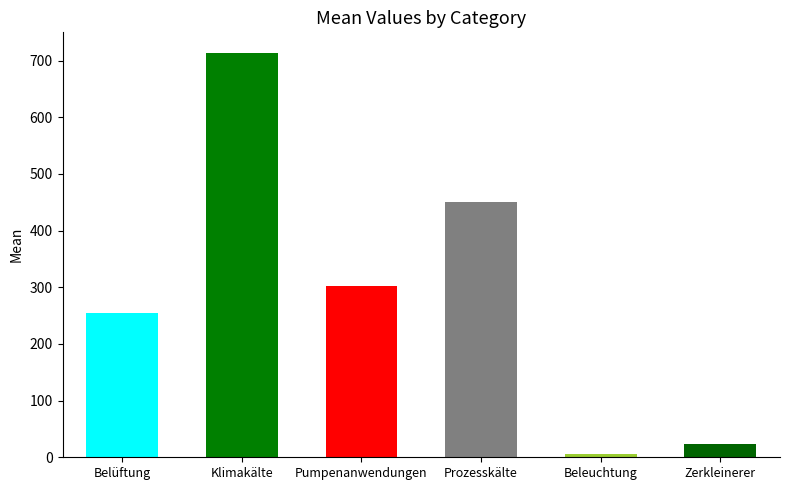

What is the ratio of the value at Zerkleinerer to the value at Pumpenanwendungen?

0.1